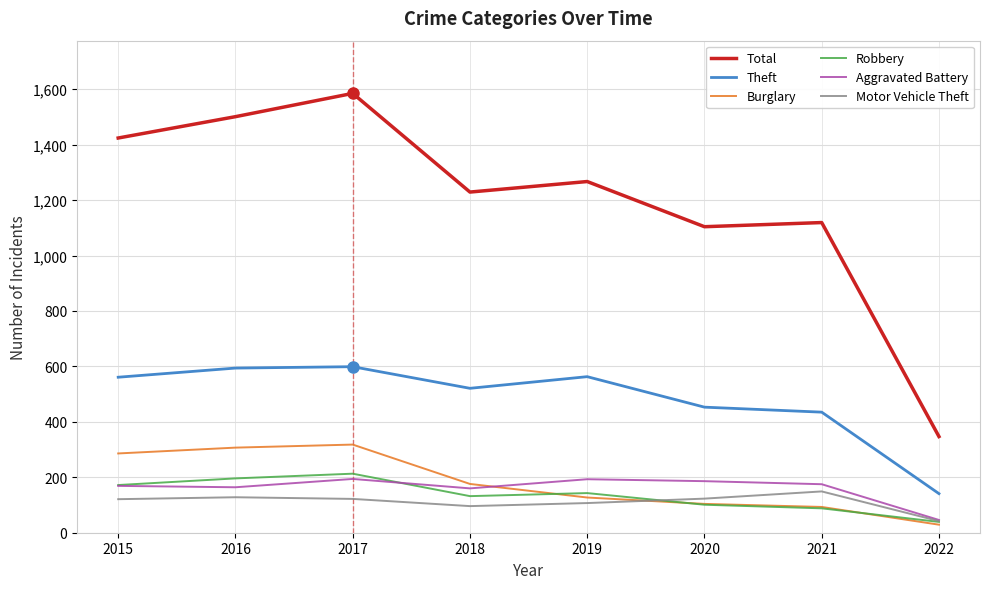

At 2019, list the series in order from smallest to largest.

Motor Vehicle Theft, Burglary, Robbery, Aggravated Battery, Theft, Total